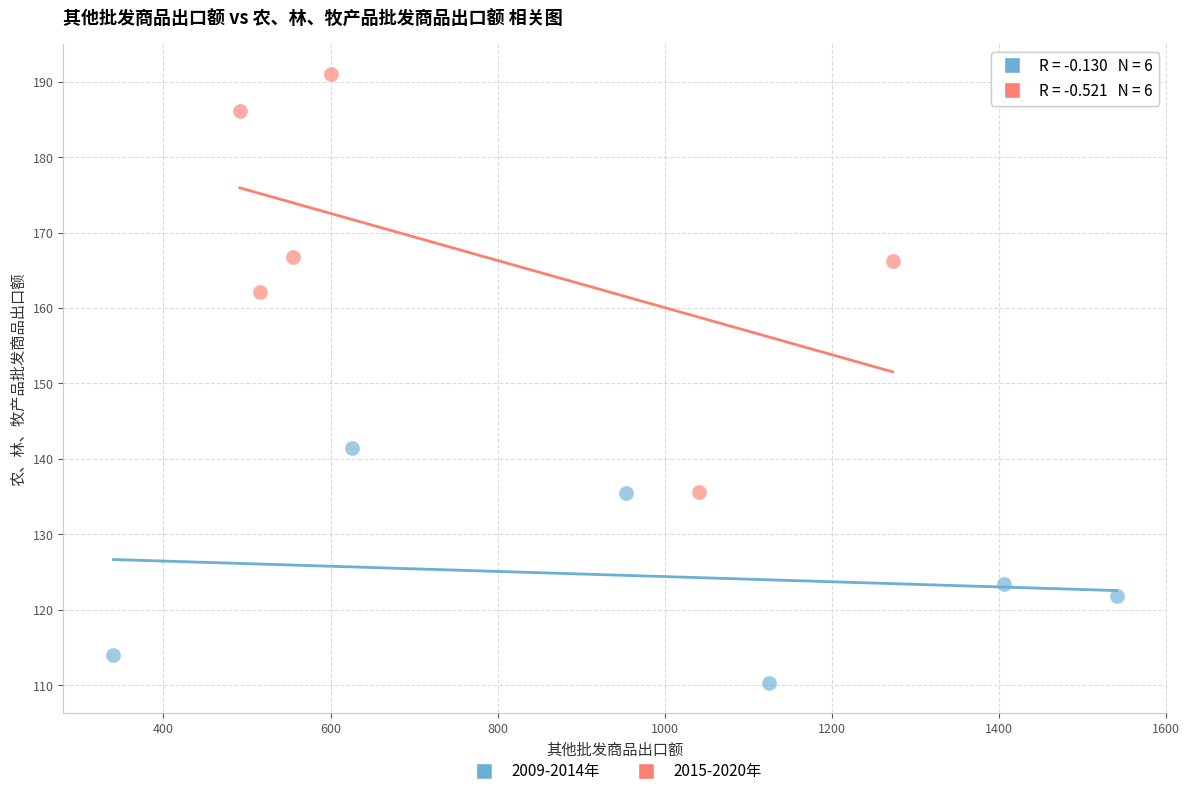

What are all the series names shown in the legend?

2009-2014年, 2015-2020年